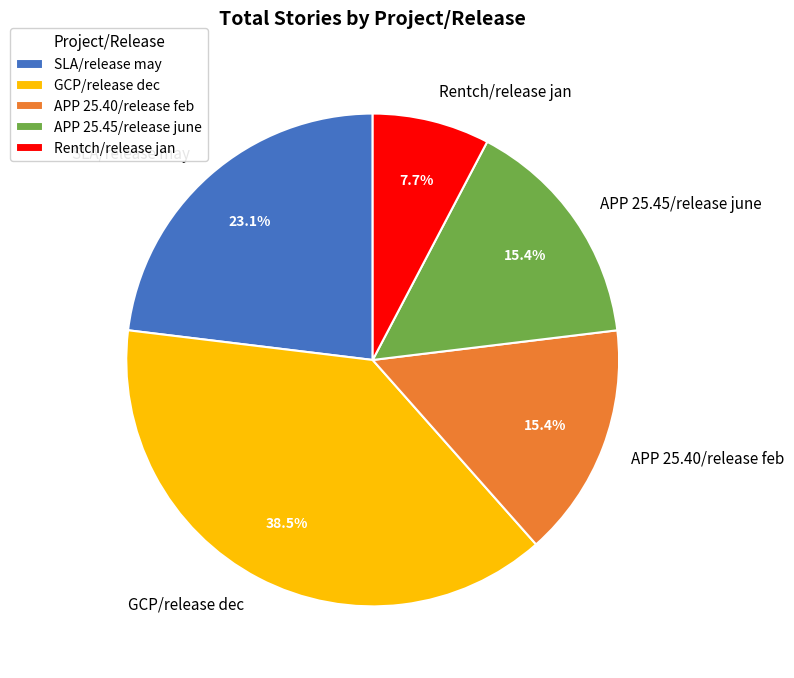

What is the smallest slice in the pie chart?

Rentch/release jan